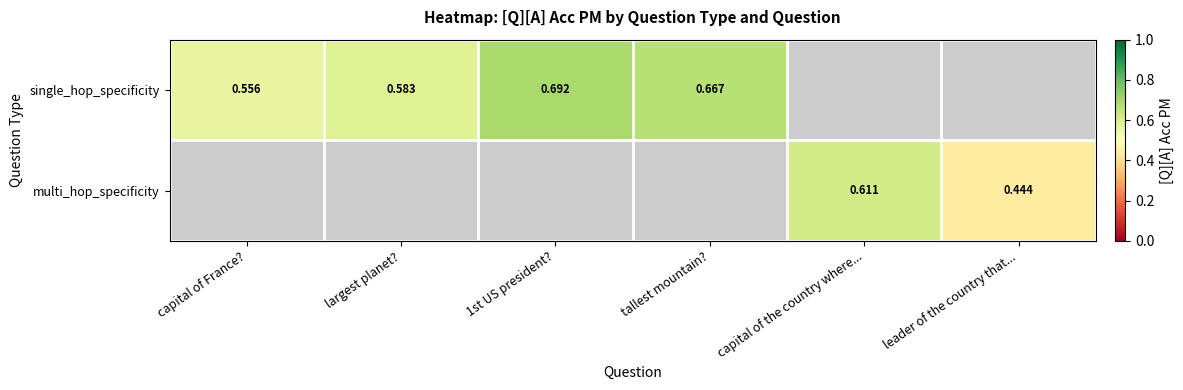

Is the value of multi_hop_specificity at capital of the country where... greater than the value of single_hop_specificity at tallest mountain??

No